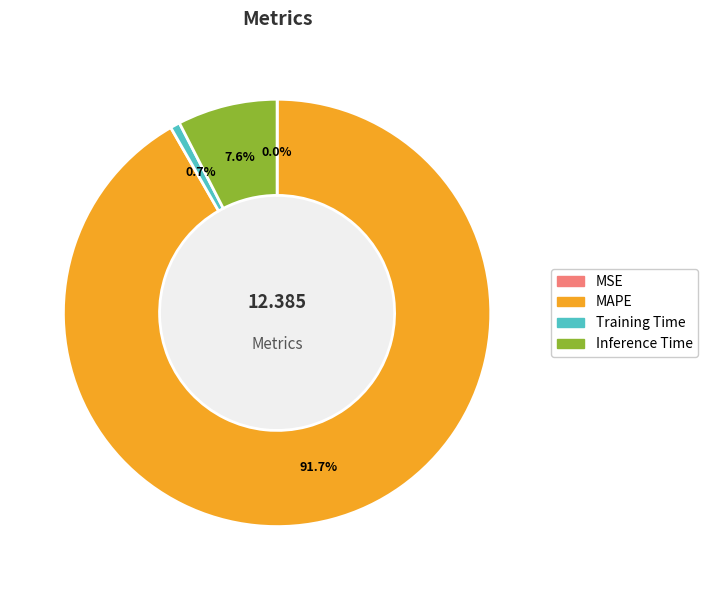

True or false: Inference Time accounts for 8% of the total.

True